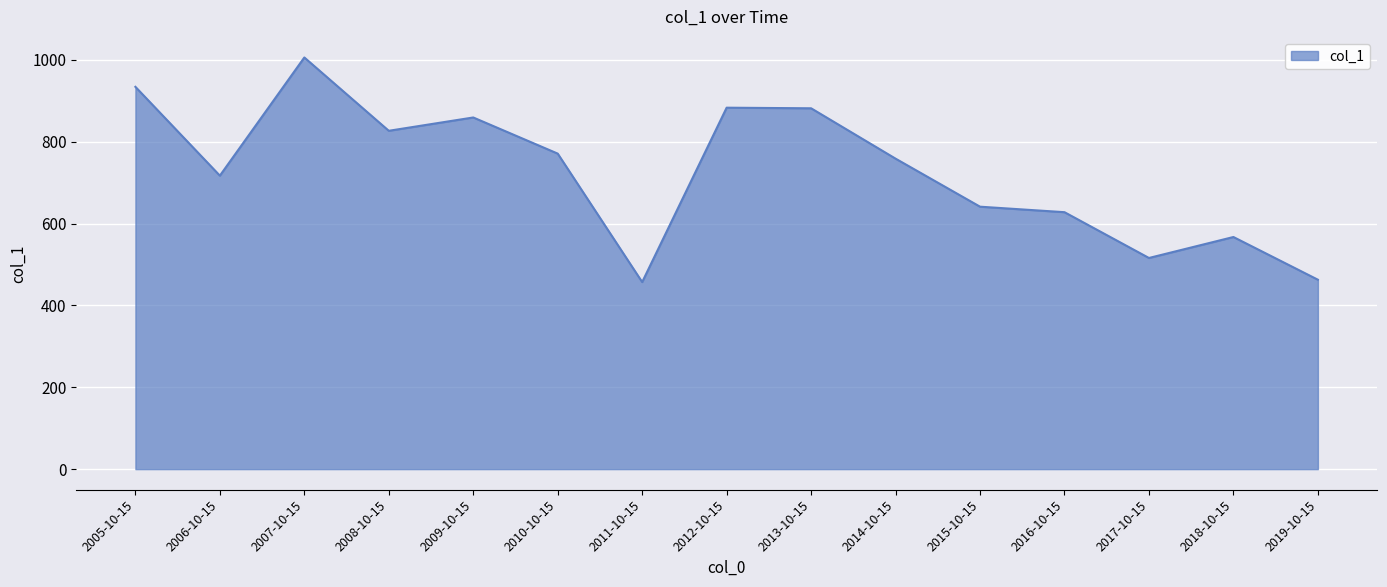

Between 2009-10-15 and 2010-10-15, which is larger?

2009-10-15